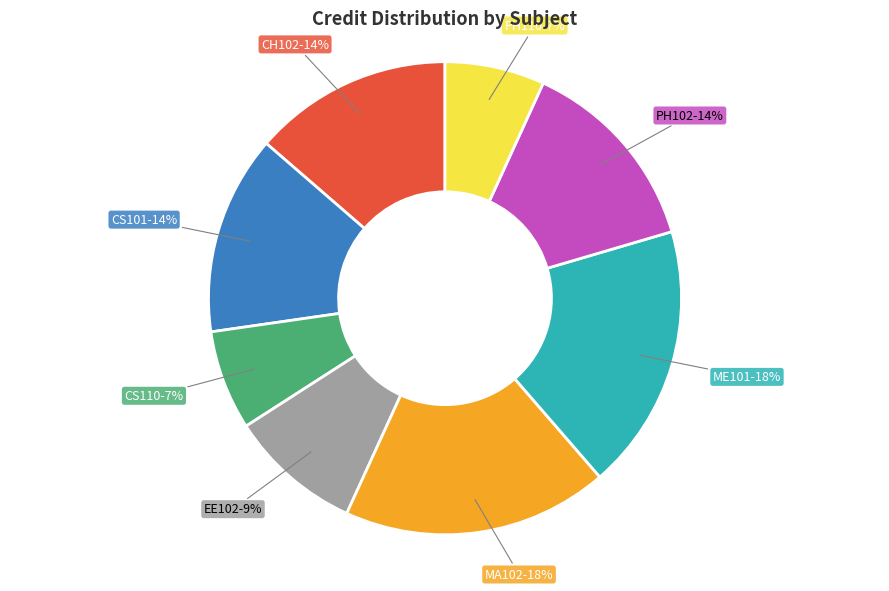

Is there any slice that represents more than half of the pie?

No